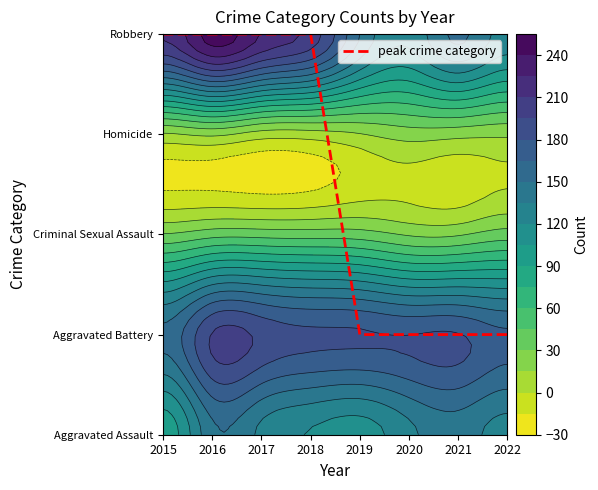

List the labels in order of value, largest first.

2015, 2016, 2017, 2018, 2019, 2020, 2021, 2022